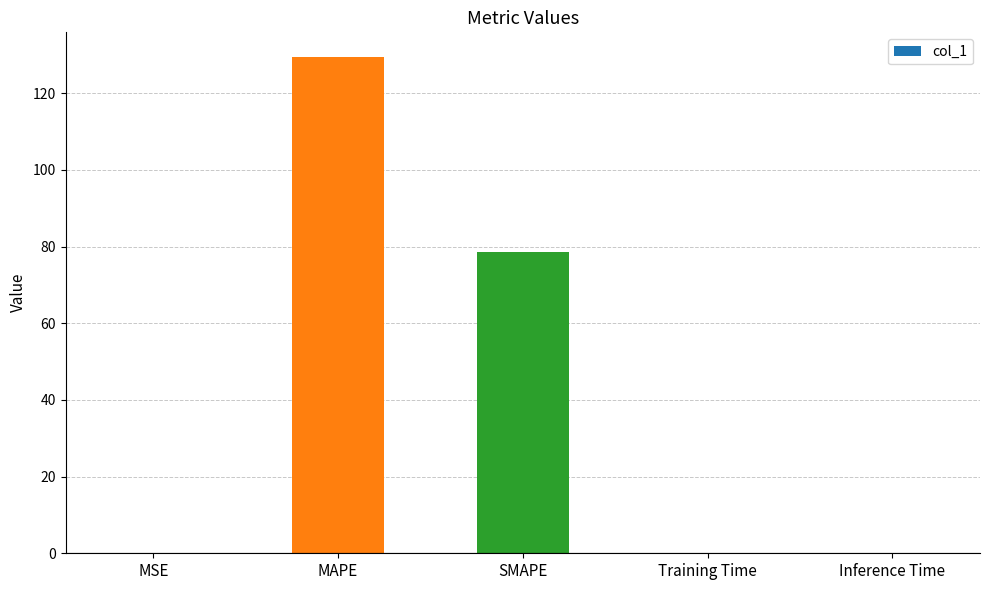

What is the sum of all values?

208.0